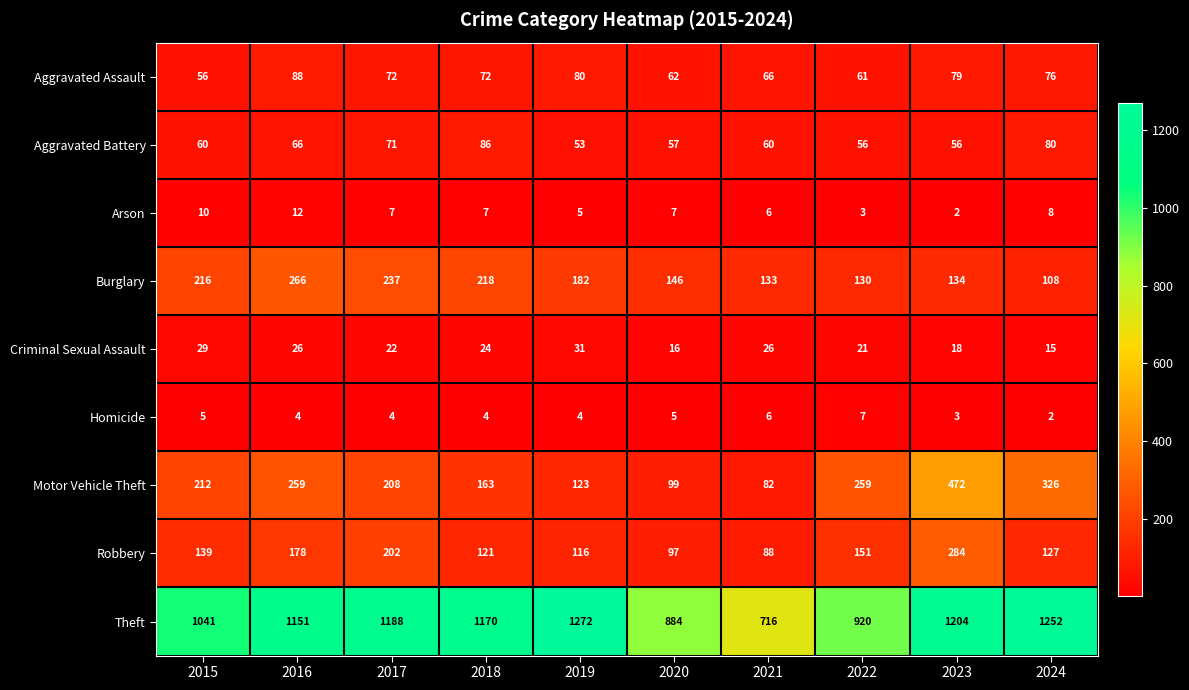

At how many categories does at least one series exceed 1254?

1